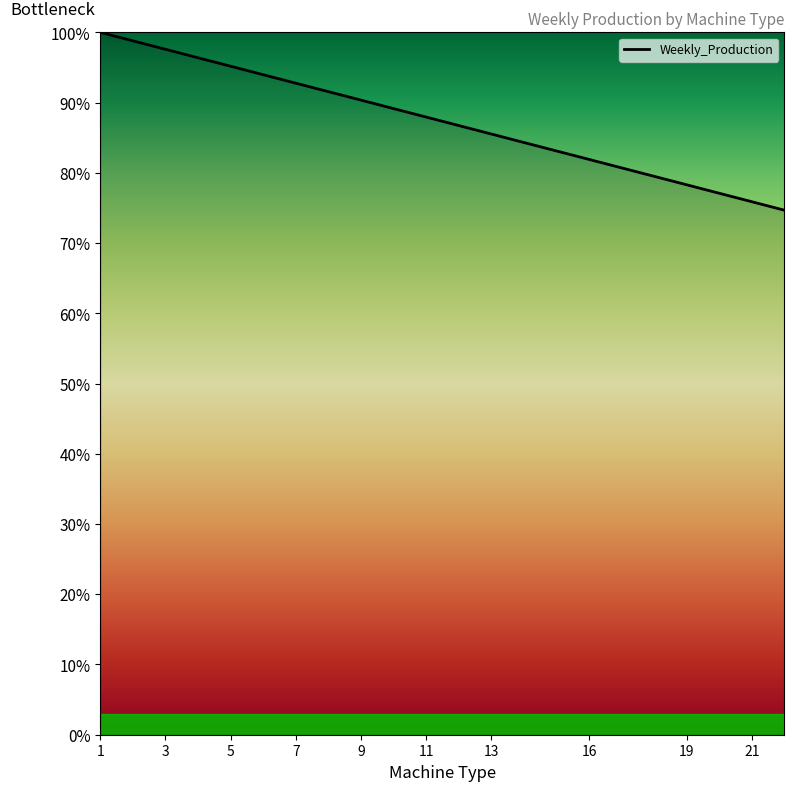

What is the maximum value shown in the chart?

100.0